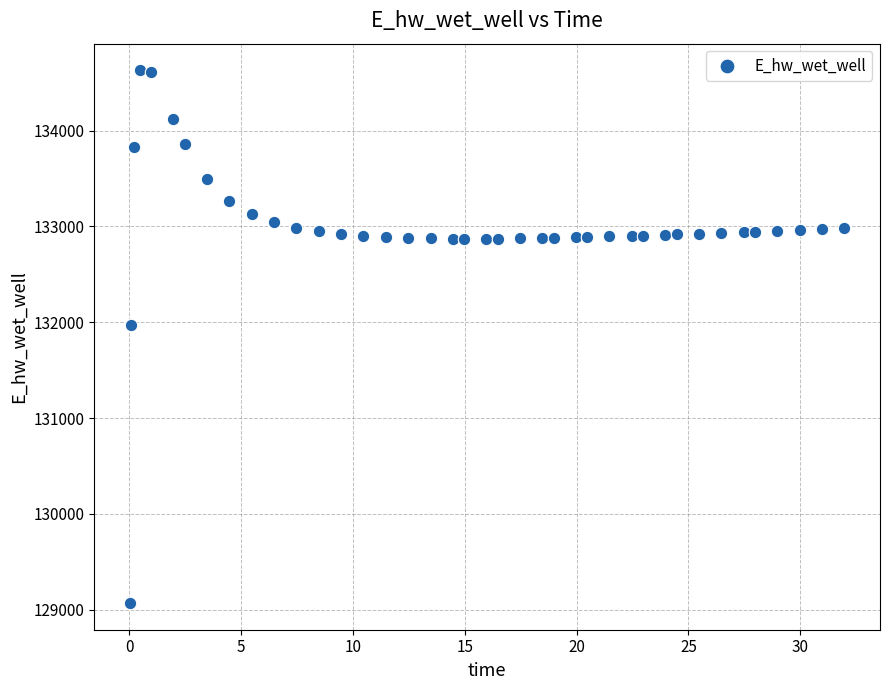

What Y value in the scatter plot is closest to 131849?

131970.0